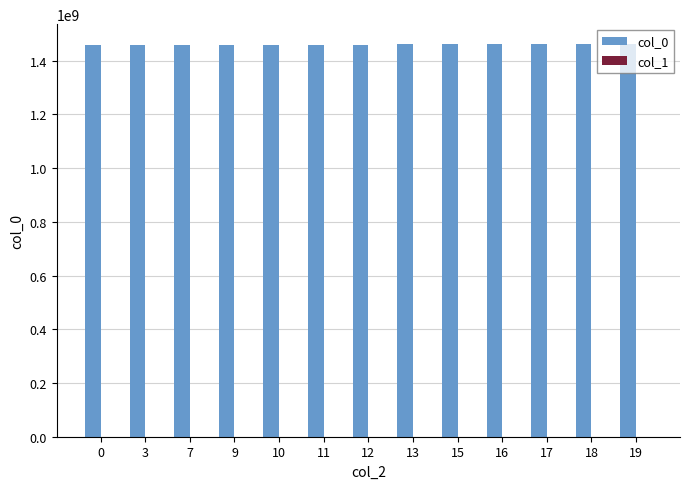

The value of col_0 at 18 is 730267186. True or false?

False